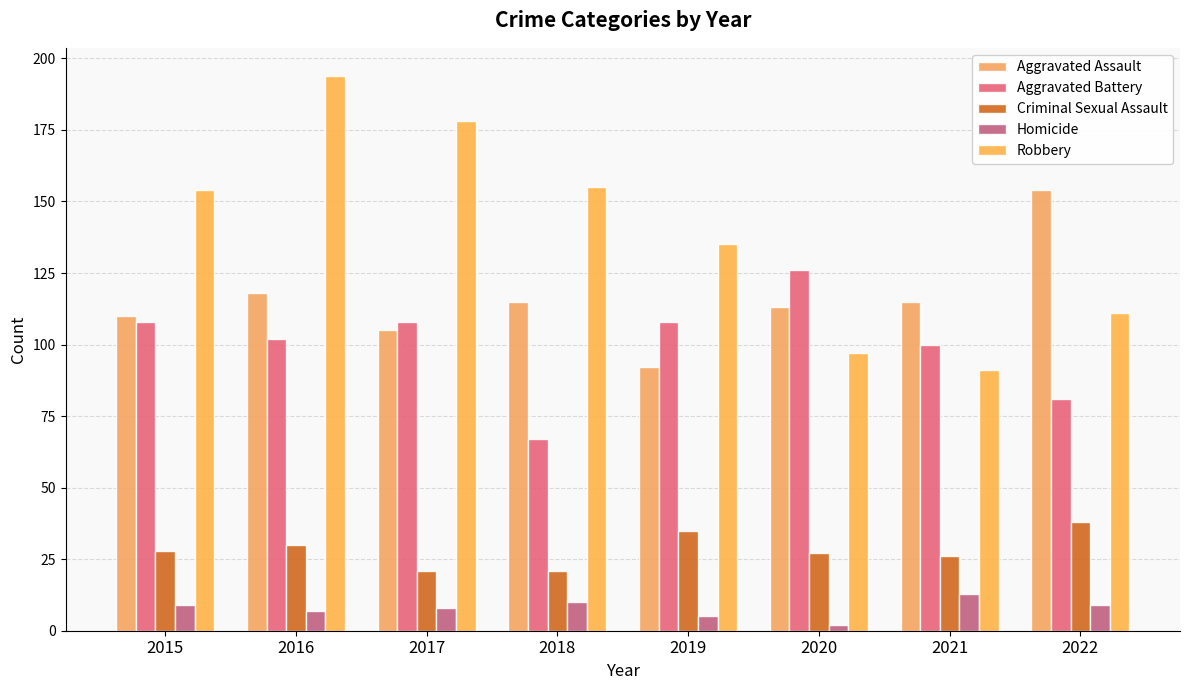

How many bars are there in total?

40